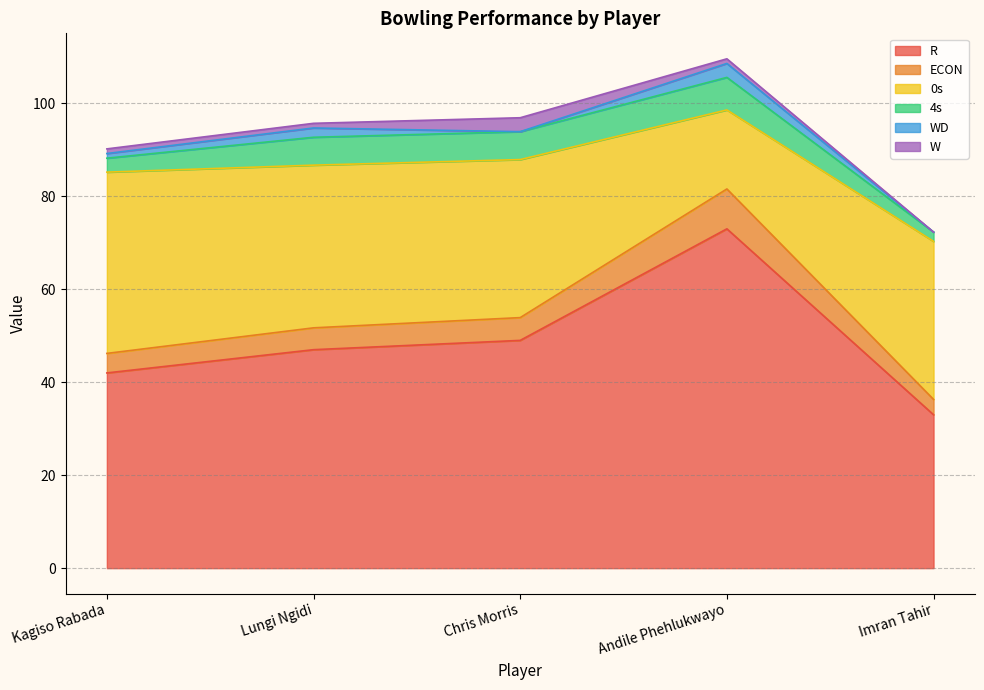

At which category does the chart reach its peak across all series?

Andile Phehlukwayo